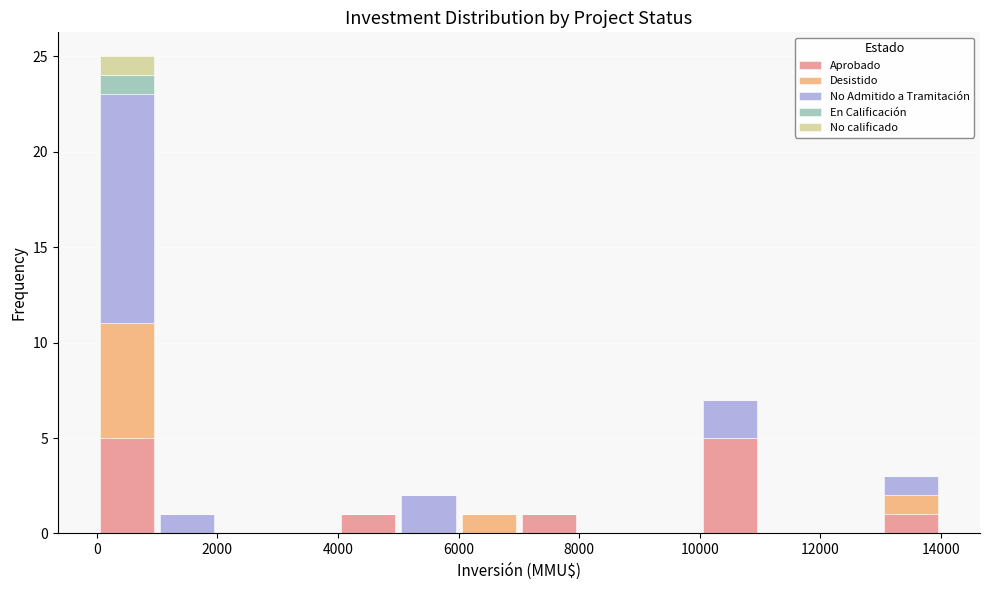

Reading left to right, transcribe this chart: for each stacked bar, give the range it covers on the x-axis and its total height. The values are not printed on the chart, so give them approximately, as read against the axis.

0 to 1000: 25
1000 to 2000: 1
2000 to 3000: 0
3000 to 4000: 0
4000 to 5000: 1
5000 to 6000: 2
6000 to 7000: 1
7000 to 8000: 1
8000 to 9000: 0
9000 to 10000: 0
10000 to 11000: 7
11000 to 12000: 0
12000 to 13000: 0
13000 to 14000: 3